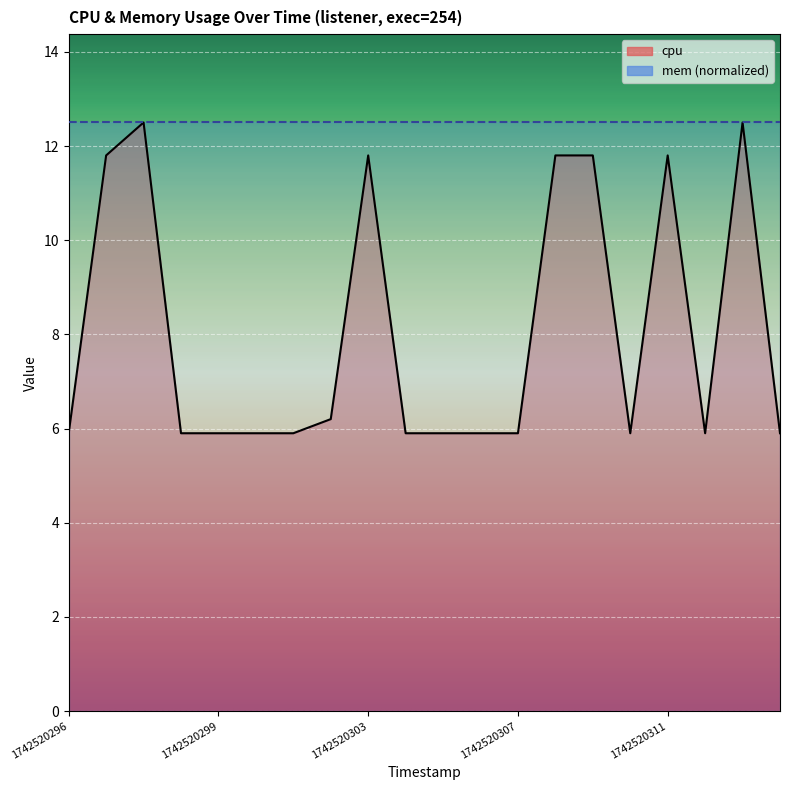

The cpu series shows 18.4 at 1742520303. True or false?

False